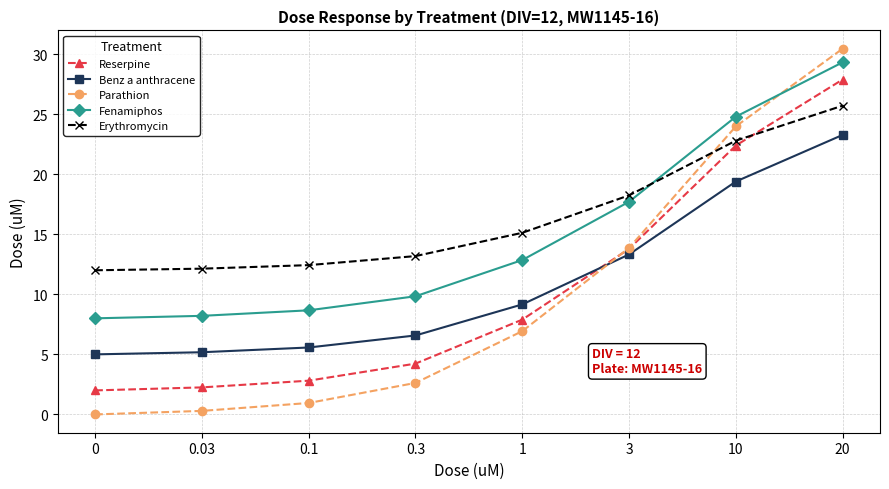

Is the value of Parathion at 20 greater than the value of Benz a anthracene at 20?

Yes